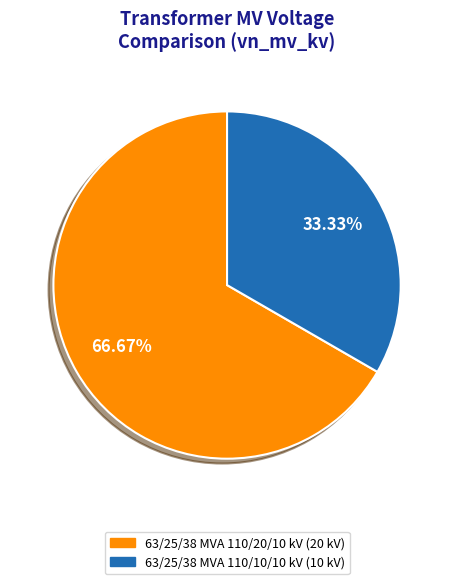

To the nearest percent, what is the difference between the 63/25/38 MVA 110/20/10 kV and 63/25/38 MVA 110/10/10 kV slice percentages?

33%